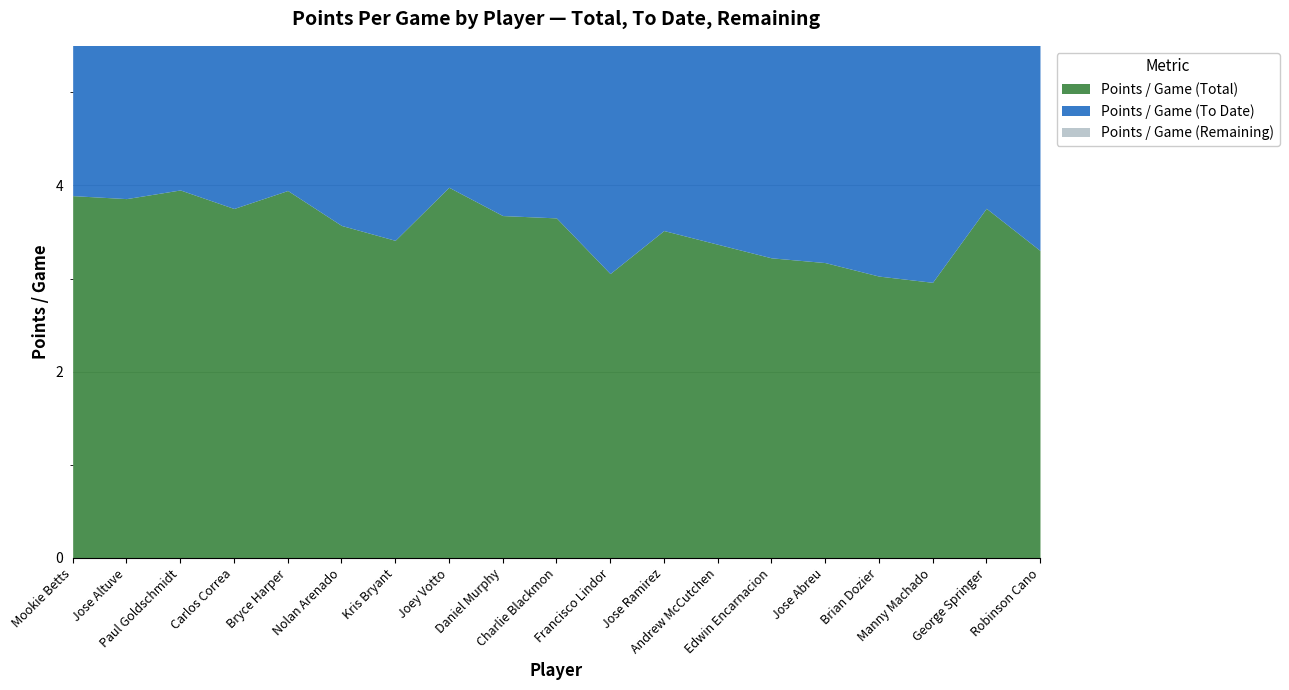

What is the average value of the Points / Game (Total) series?

3.5